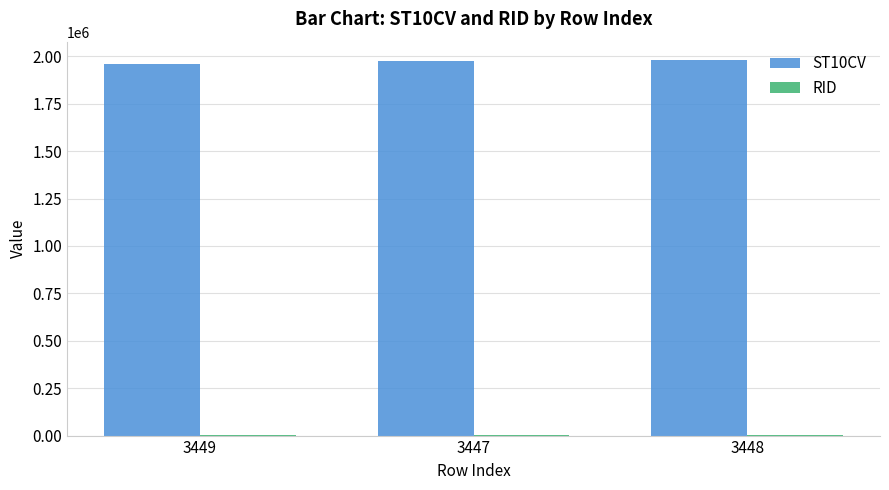

Which series has the largest total across all categories?

ST10CV